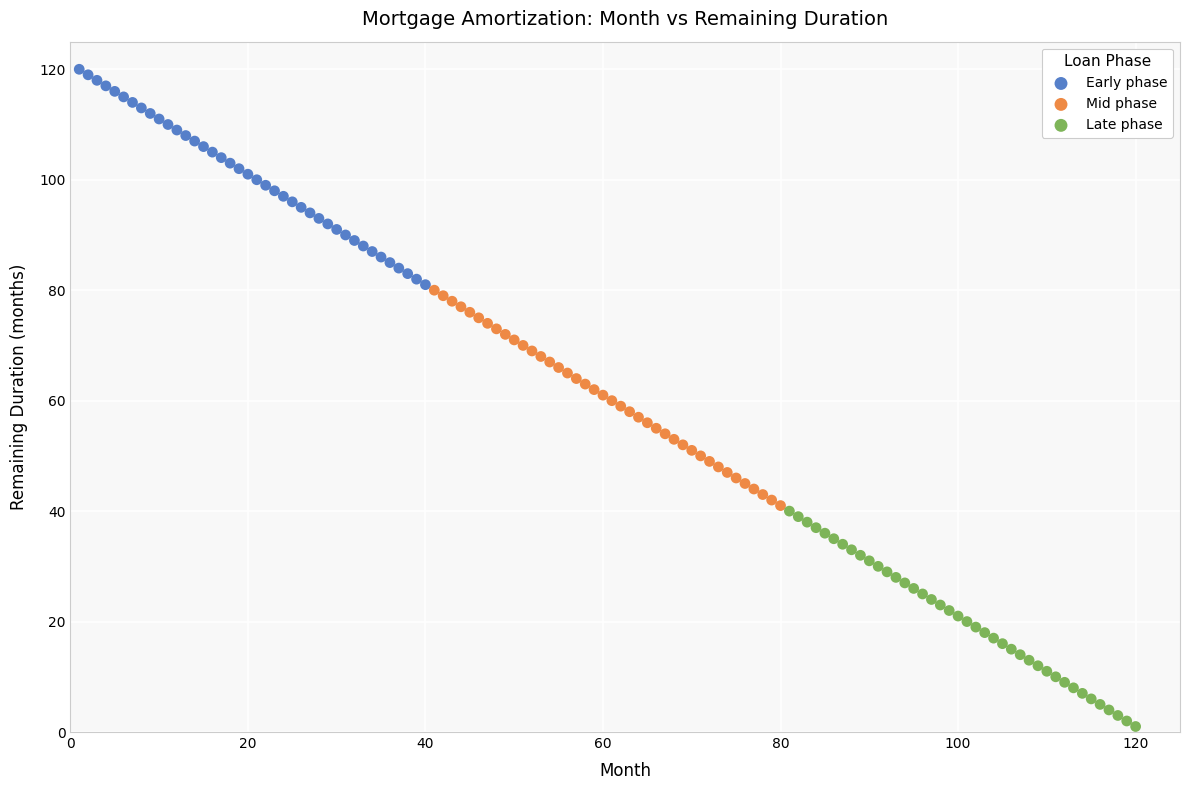

Which series contains the lowest Y value?

Late phase